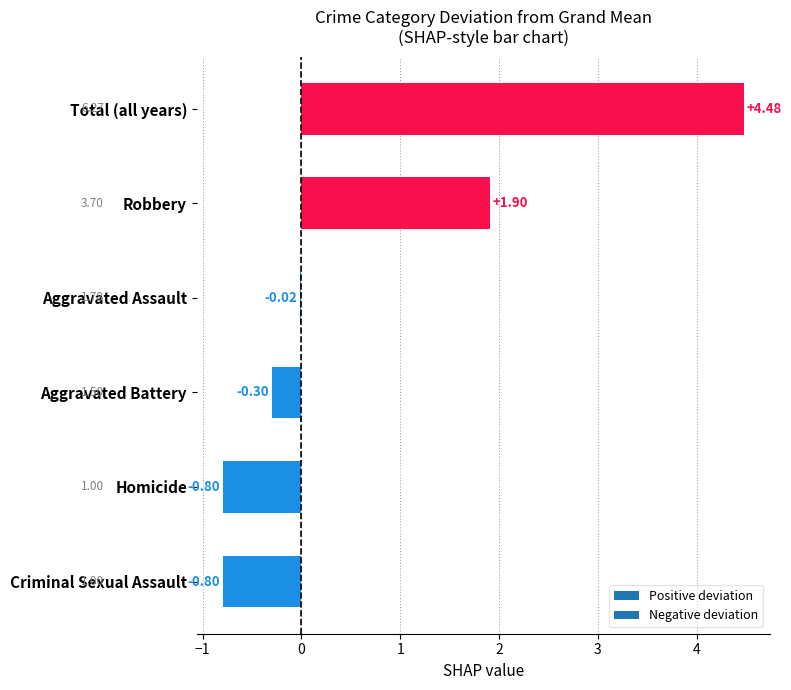

What is the average value?

0.7